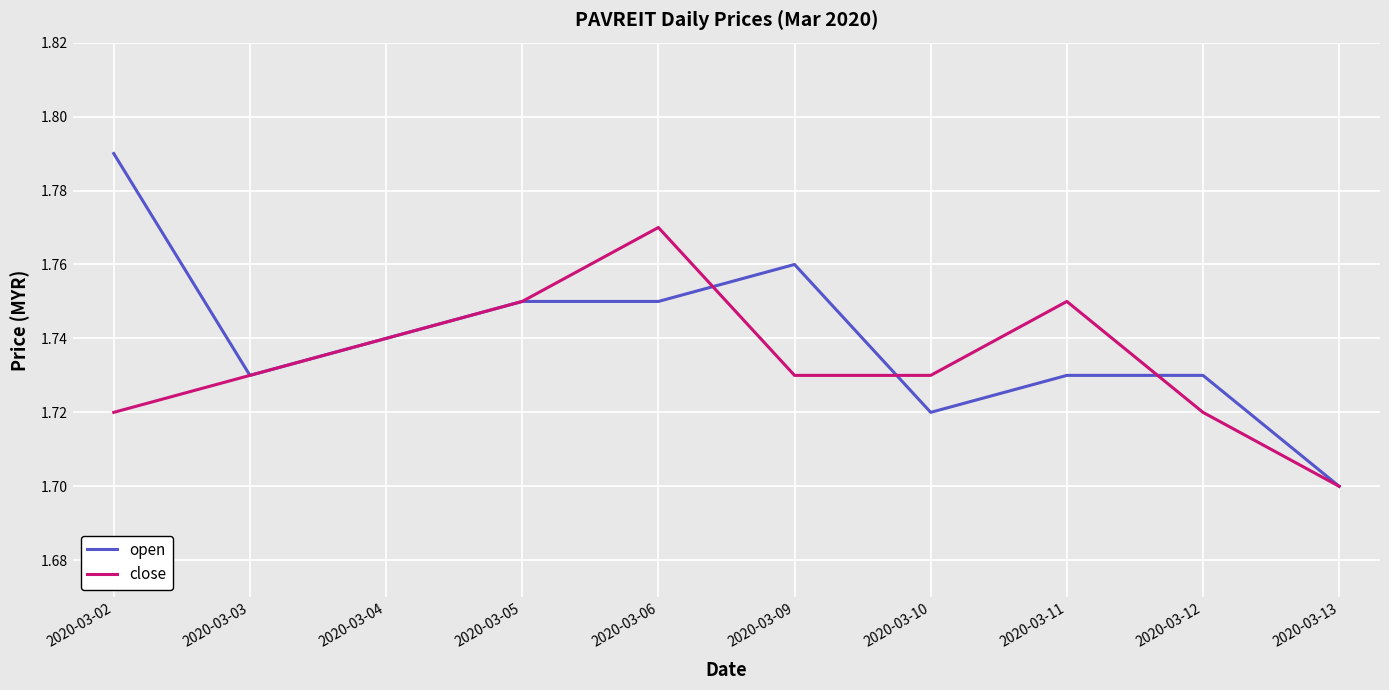

What is the difference between the maximum and minimum values in the open series?

0.1